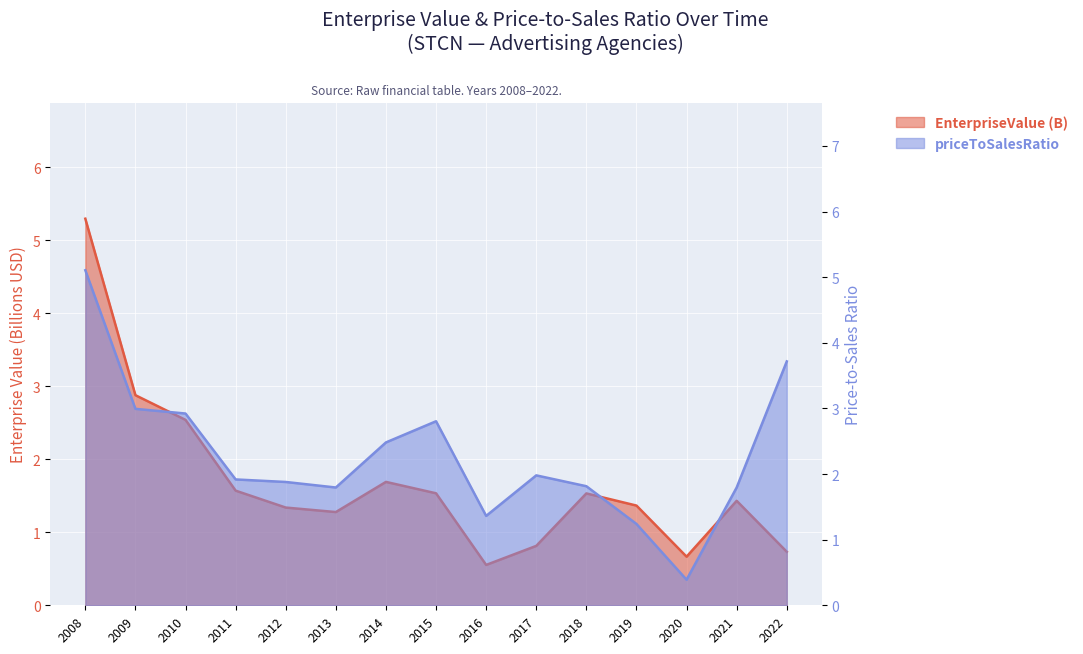

At 2013, list the series in order from smallest to largest.

EnterpriseValue (B), priceToSalesRatio